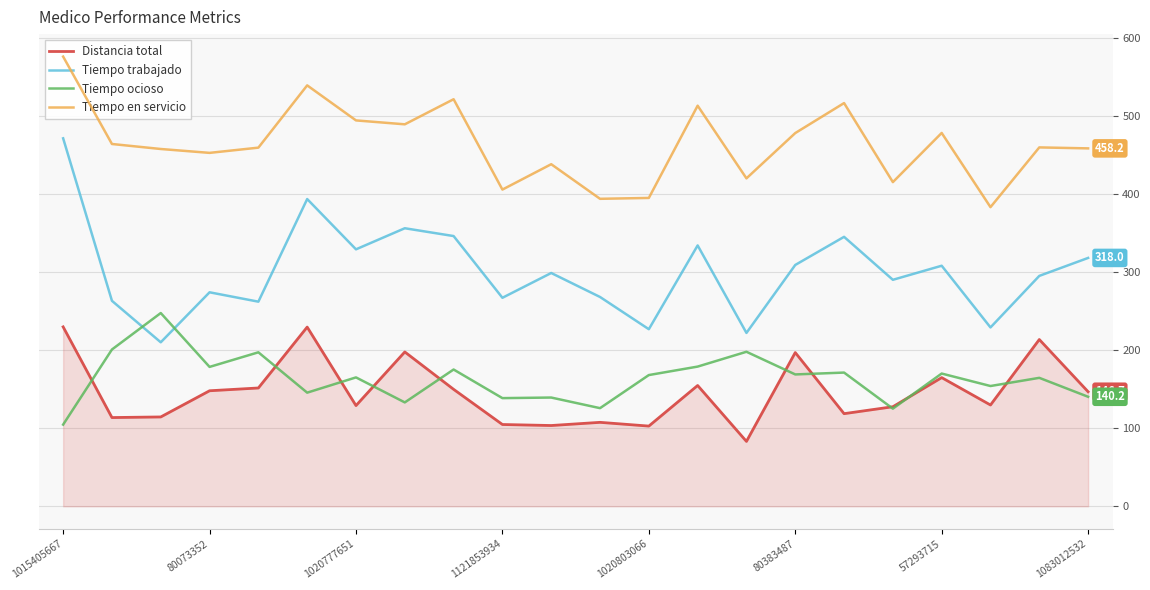

Reading left to right, what are all the values shown in this chart?

Distancia total: 229.7	113.6	114.4	147.9	151.5	229.5	129.0	197.6	149.8	104.8	103.5	107.5	102.7	154.7	83.1	196.9	118.6	127.5	164.8	129.7	213.6	146.7
Tiempo trabajado: 471.1	263.1	210.0	274.0	262.0	393.4	329.0	356.0	346.0	267.0	298.7	268.0	226.7	334.0	222.0	309.0	345.0	290.0	308.0	229.0	295.0	318.0
Tiempo ocioso: 104.6	200.8	247.5	178.5	197.2	145.5	165.1	133.0	175.2	138.5	139.3	125.7	168.1	178.9	197.9	168.8	171.2	125.1	170.0	154.0	164.5	140.2
Tiempo en servicio: 575.7	463.9	457.5	452.5	459.2	538.9	494.1	489.0	521.2	405.5	438.0	393.7	394.8	512.9	419.9	477.8	516.2	415.1	478.0	383.0	459.5	458.2